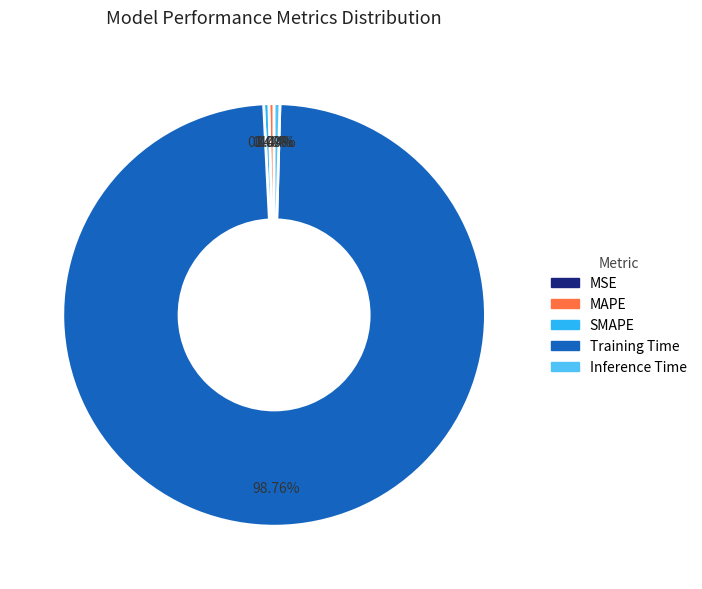

Which category has the biggest portion of the pie?

Training Time